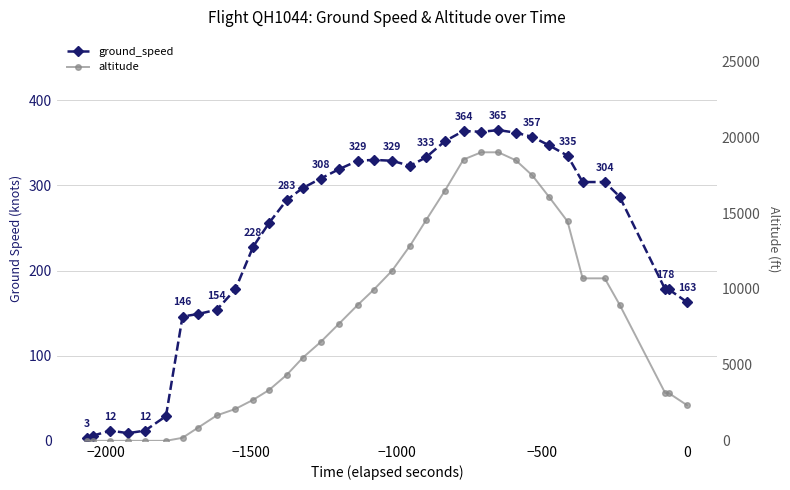

What is the difference between the maximum and minimum values in the altitude series?

19000